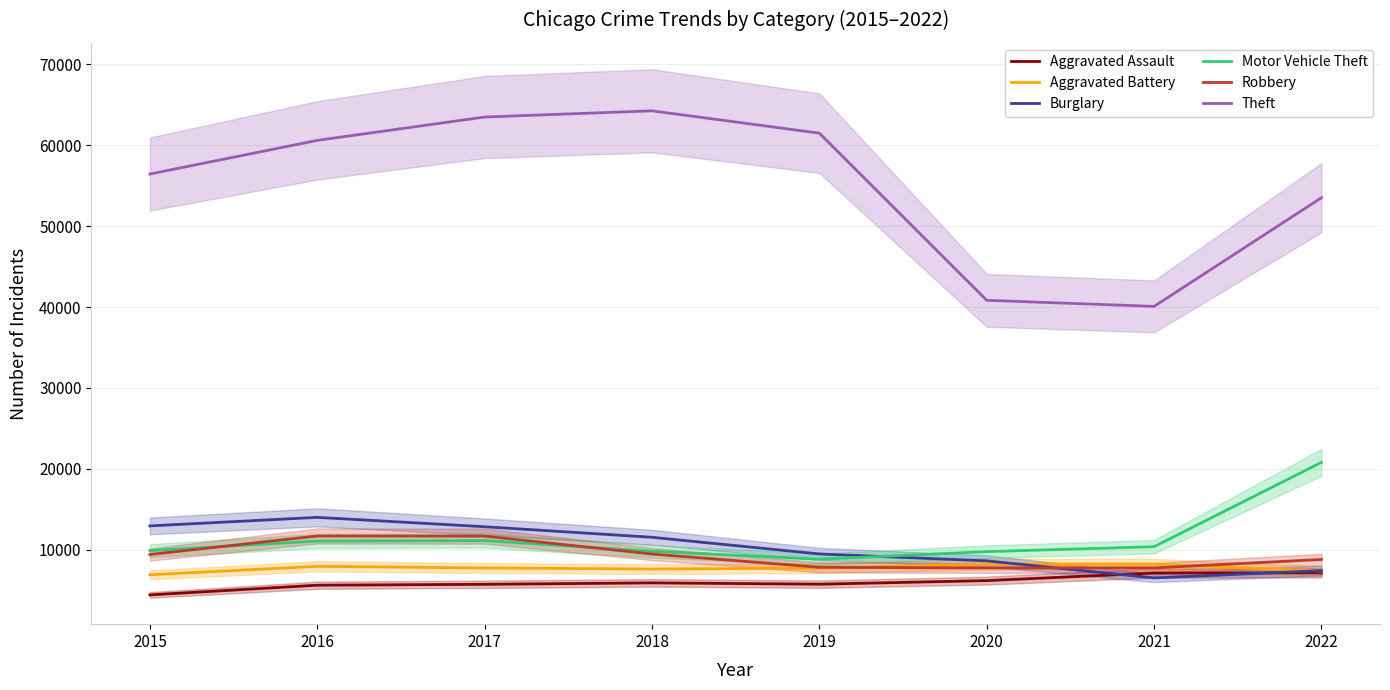

Which series has the largest total across all categories?

Theft